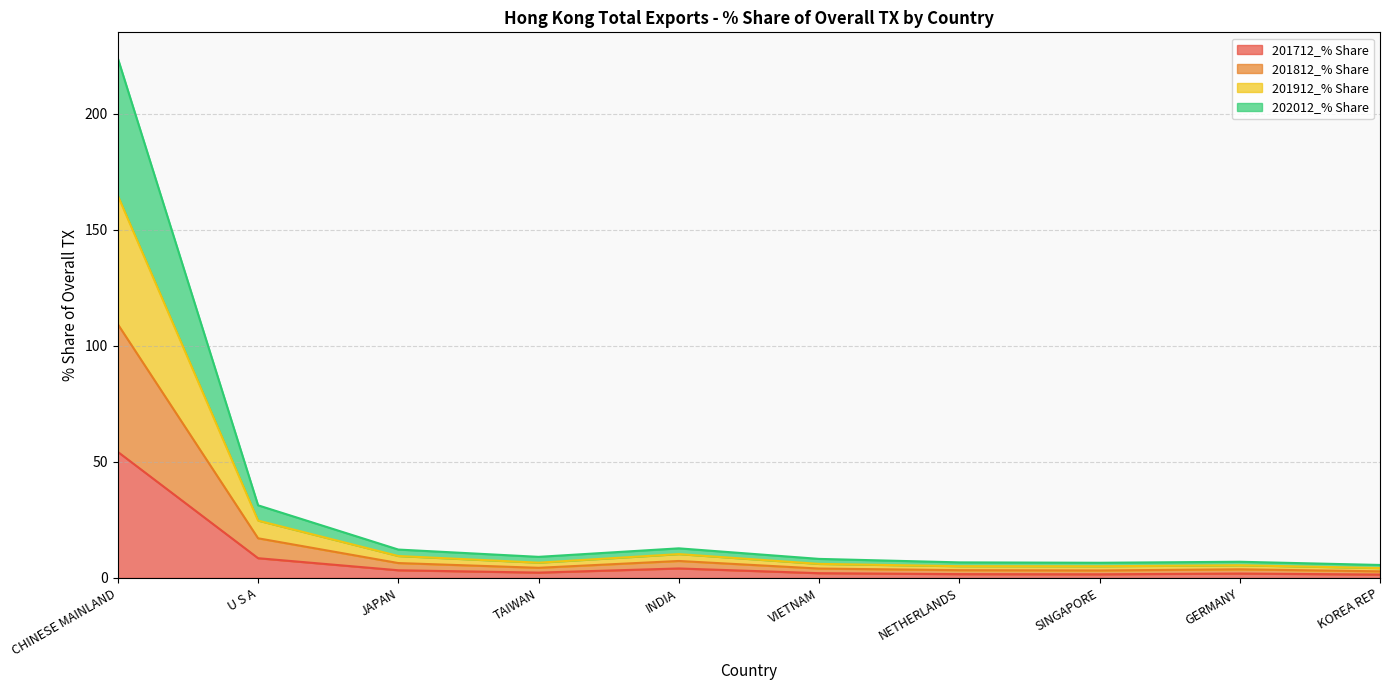

Is the value of 201912_% Share at JAPAN greater than the value of 202012_% Share at GERMANY?

Yes